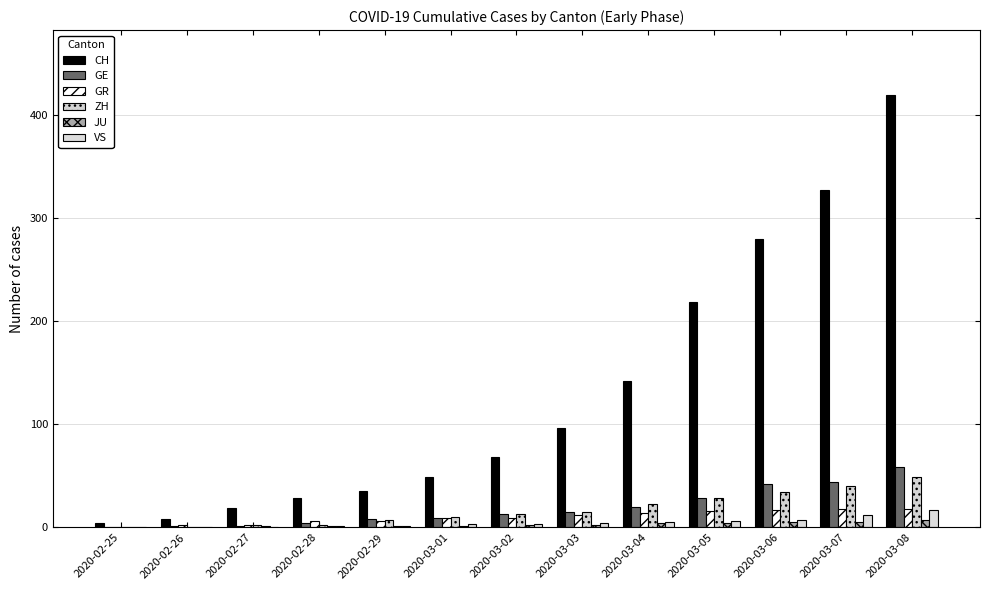

True or false: ZH has a value of 34 at 2020-03-06.

True